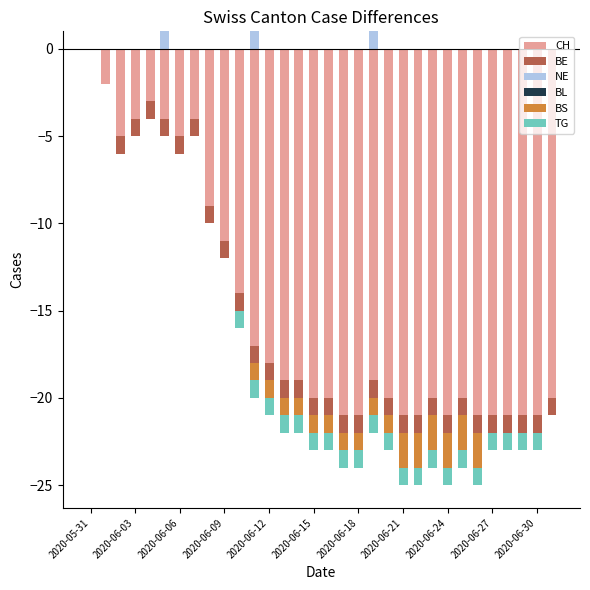

Is it true that NE equals 0 at 2020-06-06?

True